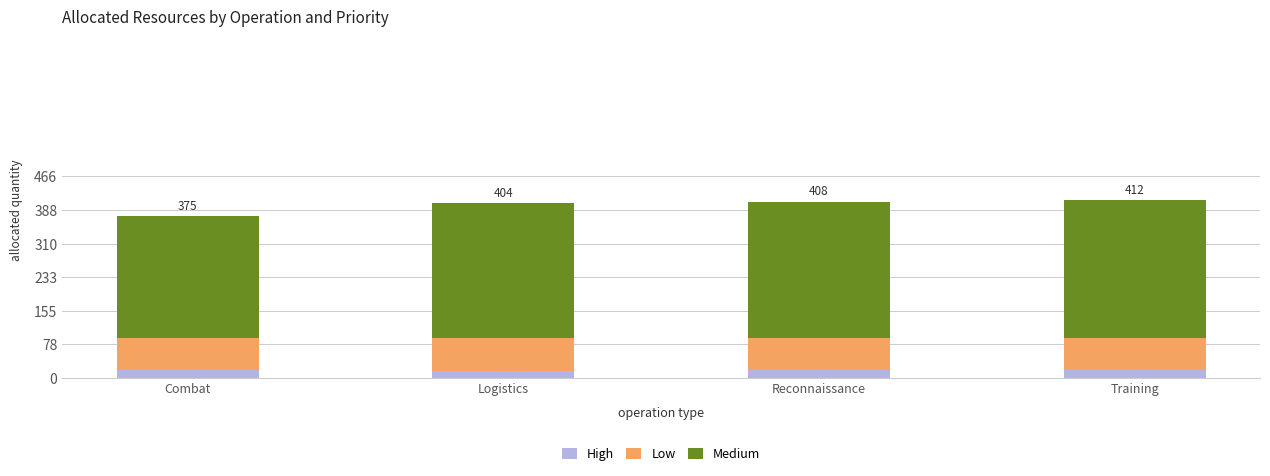

What value does the High series have at Reconnaissance?

18